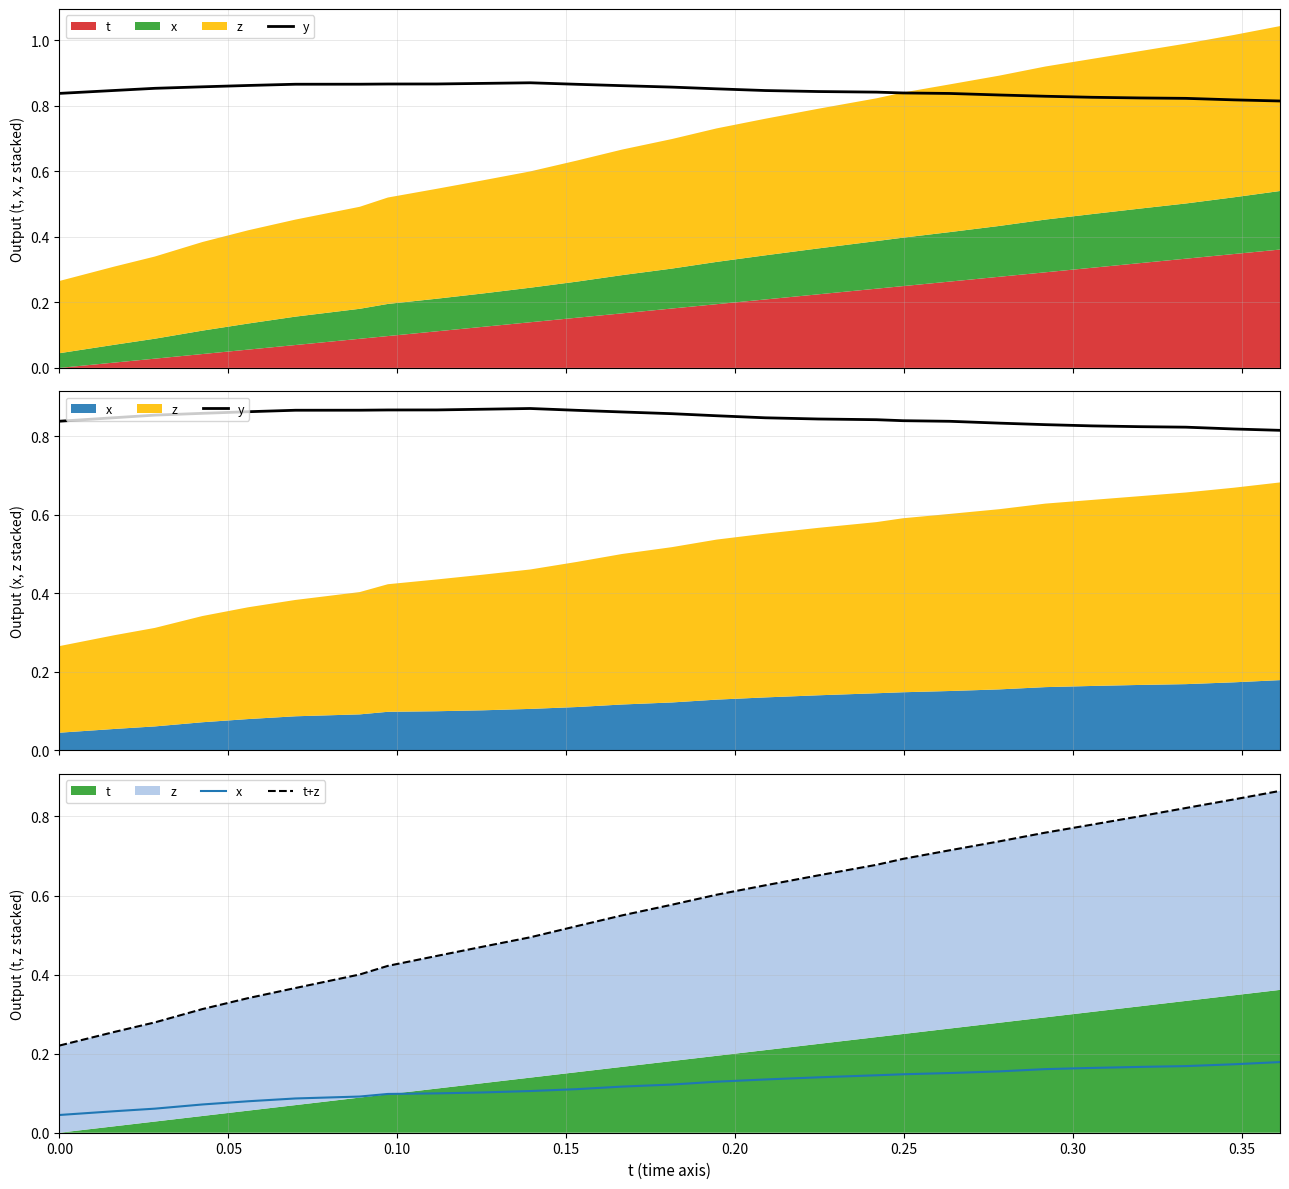

The x series shows 0.2 at 10. True or false?

False